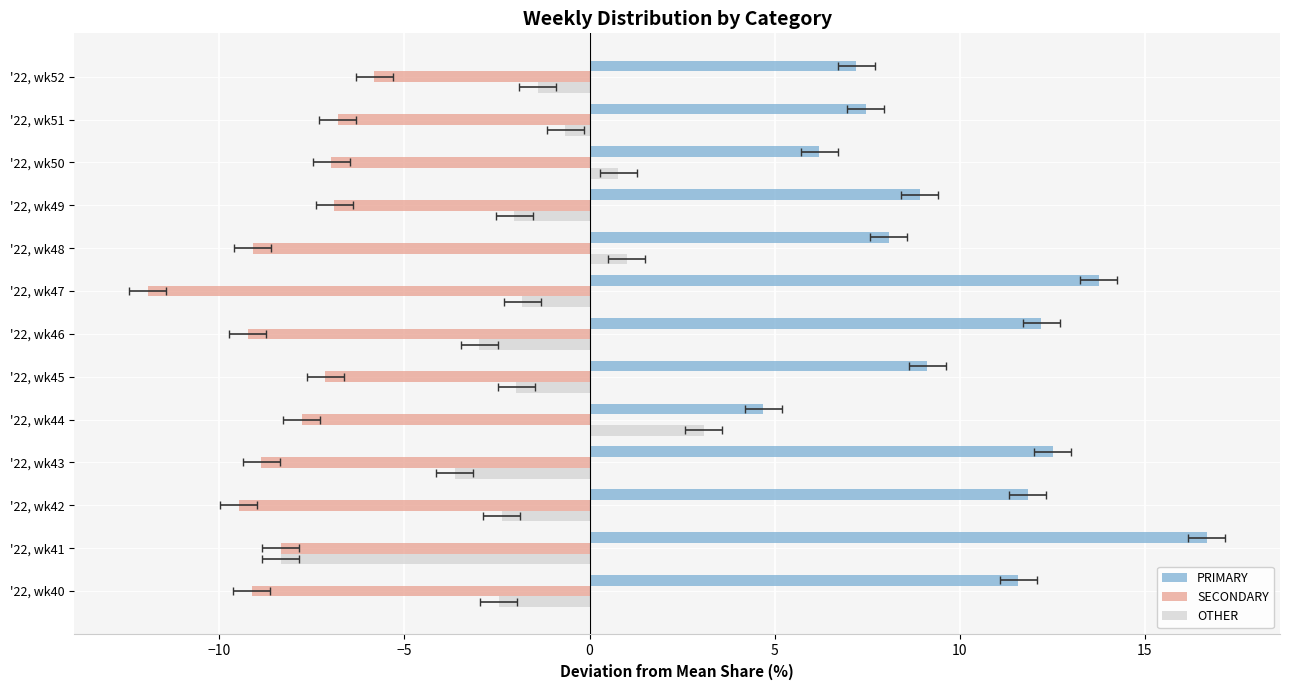

How many values in the OTHER series exceed -1?

4